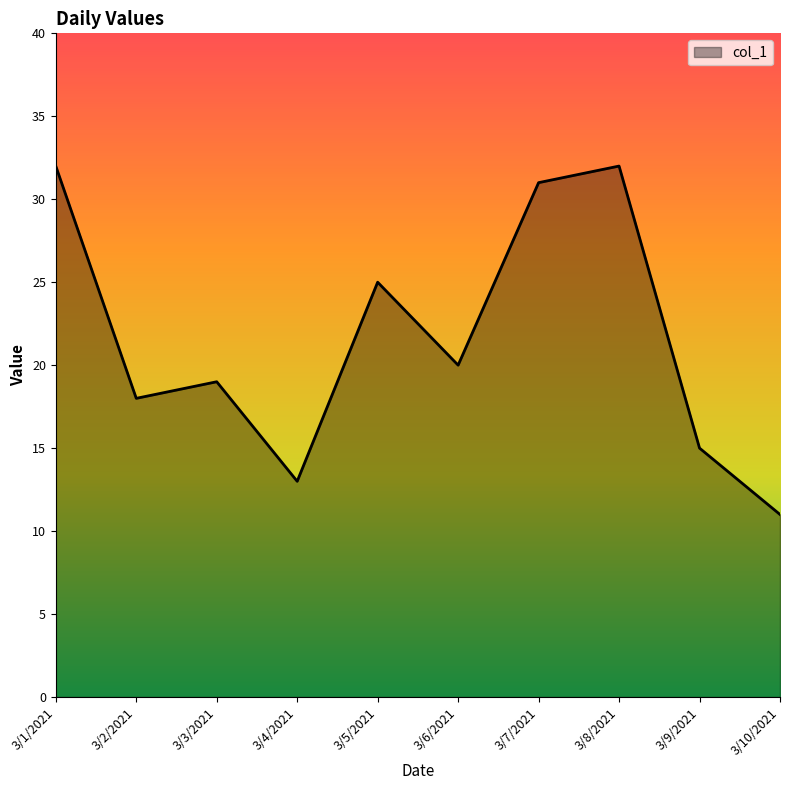

True or false: the data shows 19 at 3/3/2021.

True